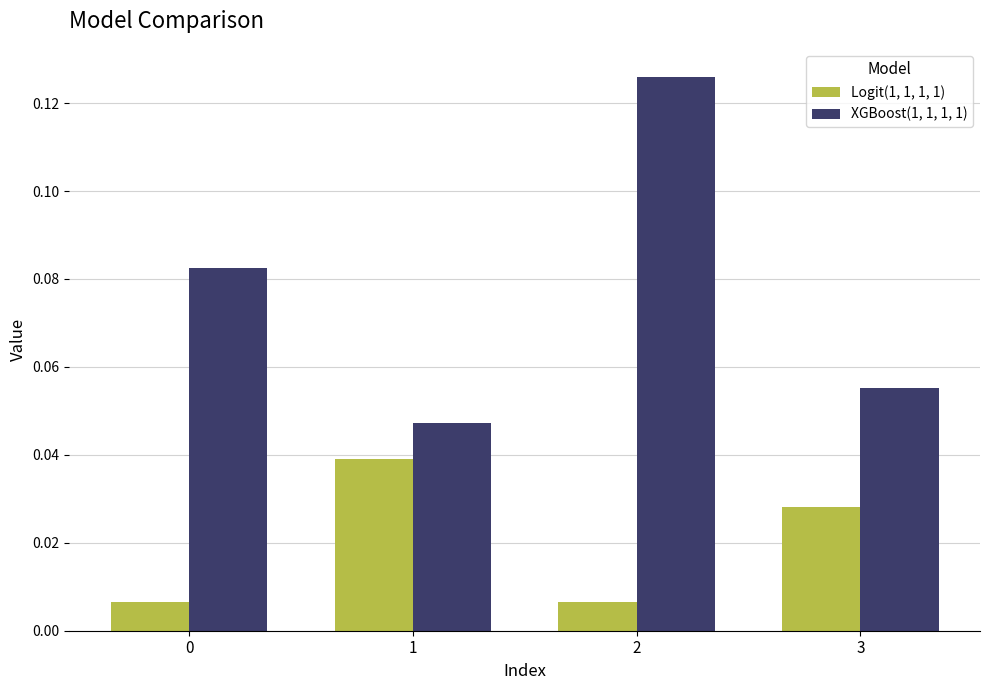

Between 2 and 3, which series saw the biggest shift?

XGBoost(1, 1, 1, 1)